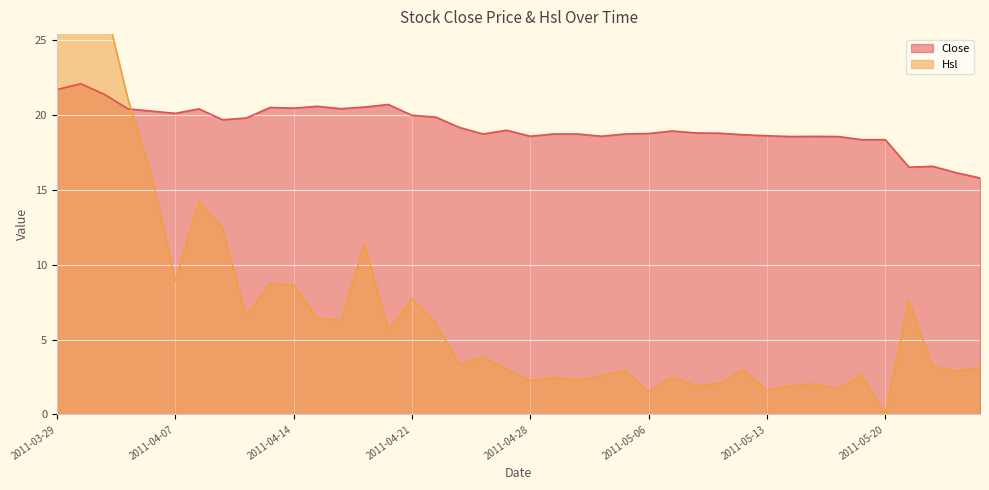

Between 2011-04-06 and 2011-05-18, which series saw the biggest shift?

Hsl